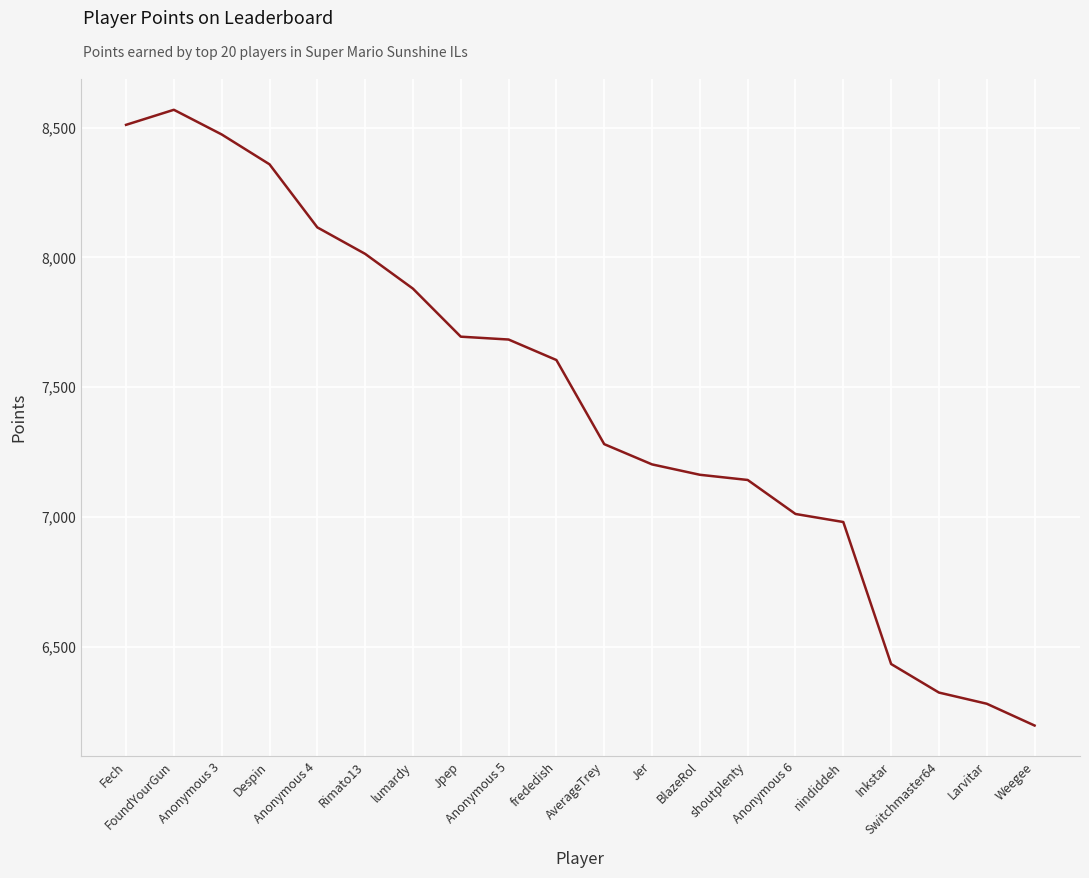

What is the greatest value displayed?

8569